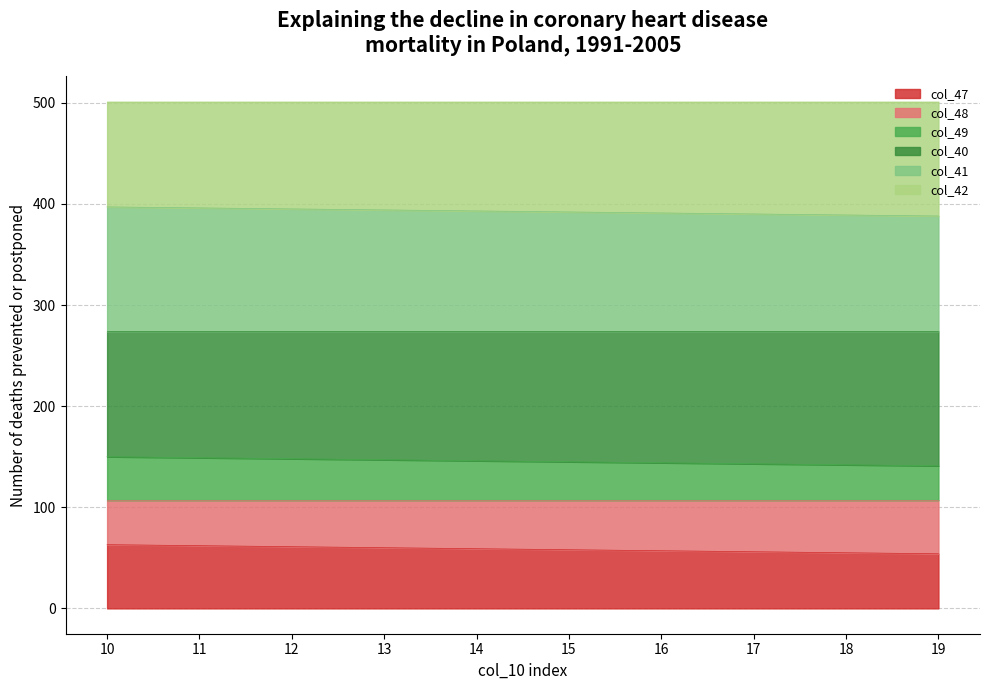

What is the lowest value of the col_47 series?

54.0